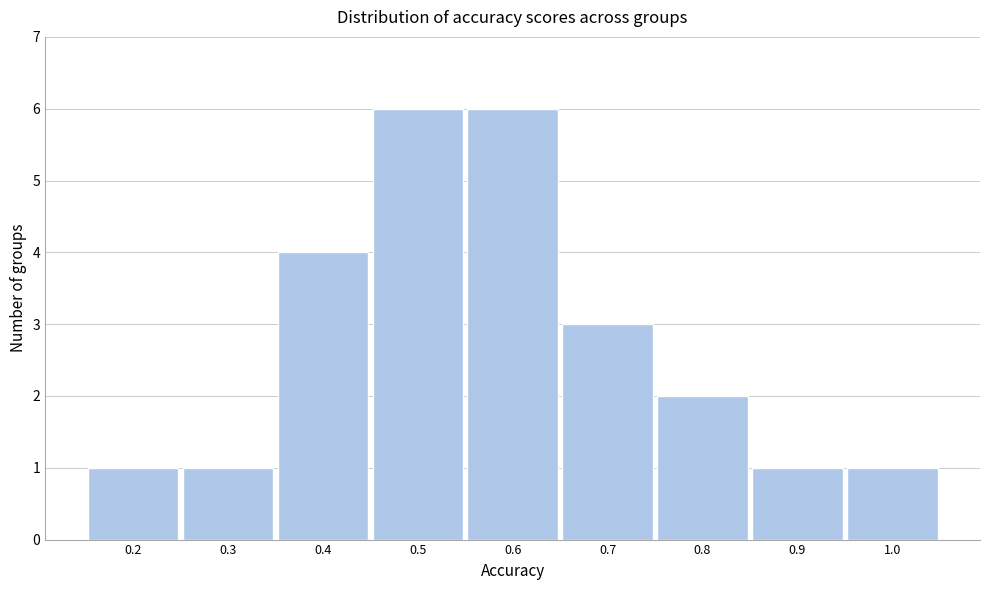

Reading left to right, what are all the values shown in this chart?

1	1	4	6	6	3	2	1	1